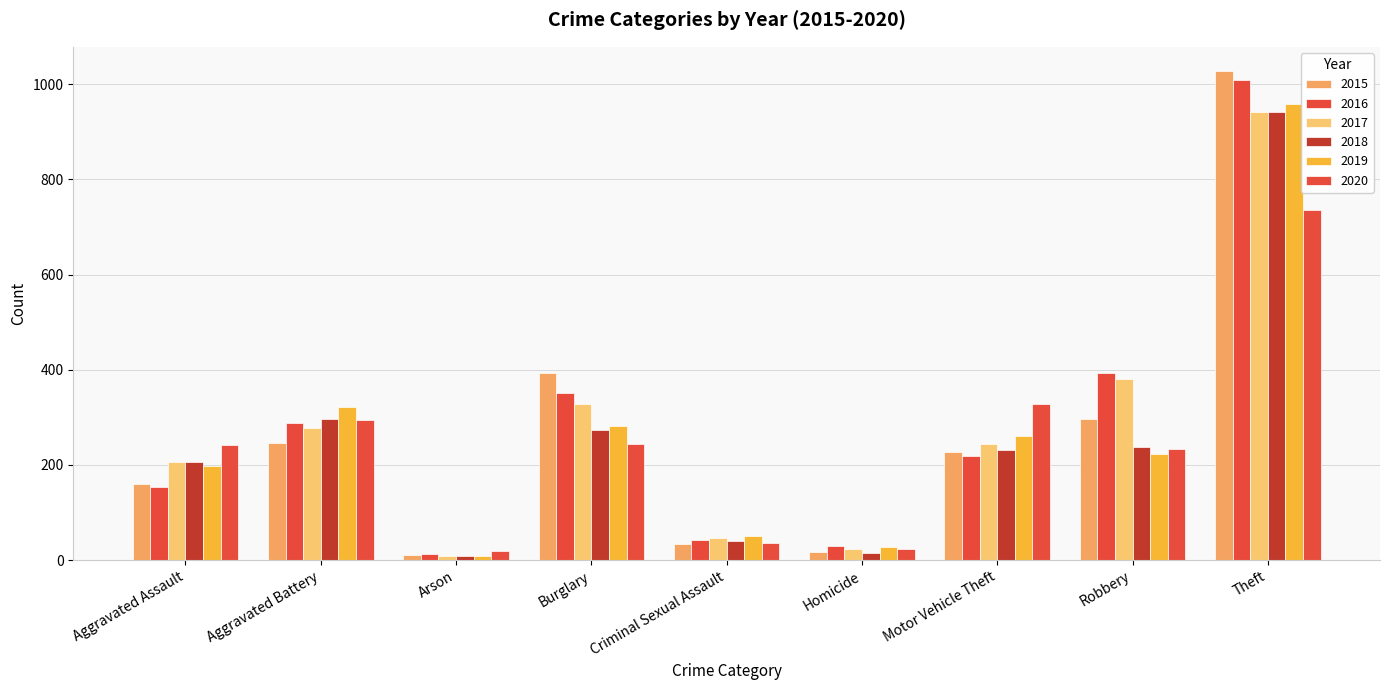

Reading left to right, extract all data points from this chart.

2015: 160	246	11	393	34	17	228	297	1027
2016: 154	288	13	352	43	29	218	394	1009
2017: 207	277	9	327	47	24	243	381	941
2018: 206	297	9	273	40	15	232	237	941
2019: 197	321	8	281	51	27	260	224	959
2020: 242	294	20	245	36	24	328	233	736